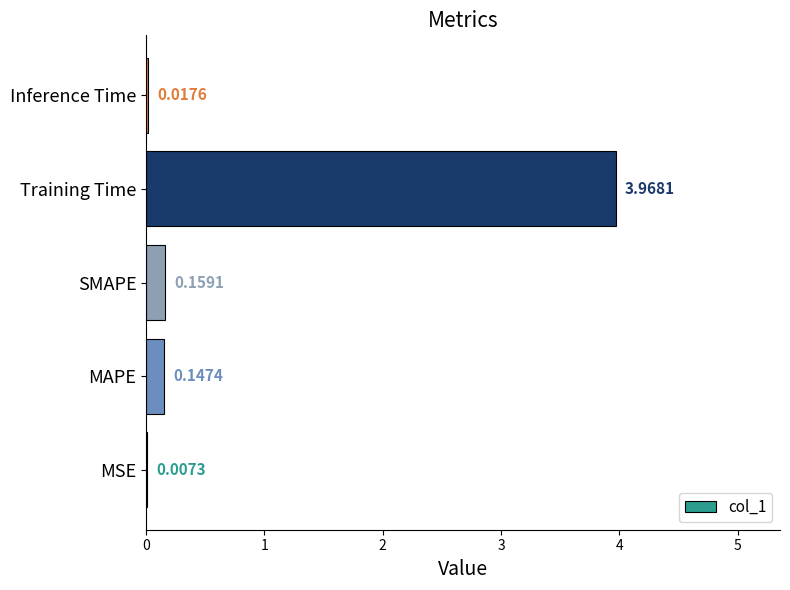

Which label corresponds to the largest value in the chart?

Training Time